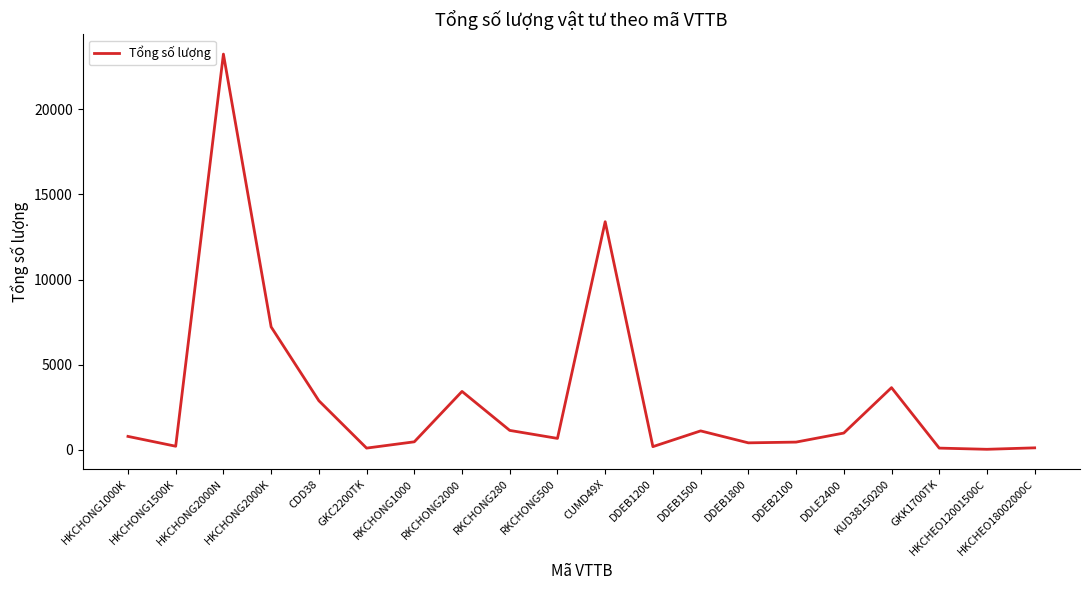

What is the ratio of the value at KUD38150200 to the value at HKCHONG1000K?

4.6